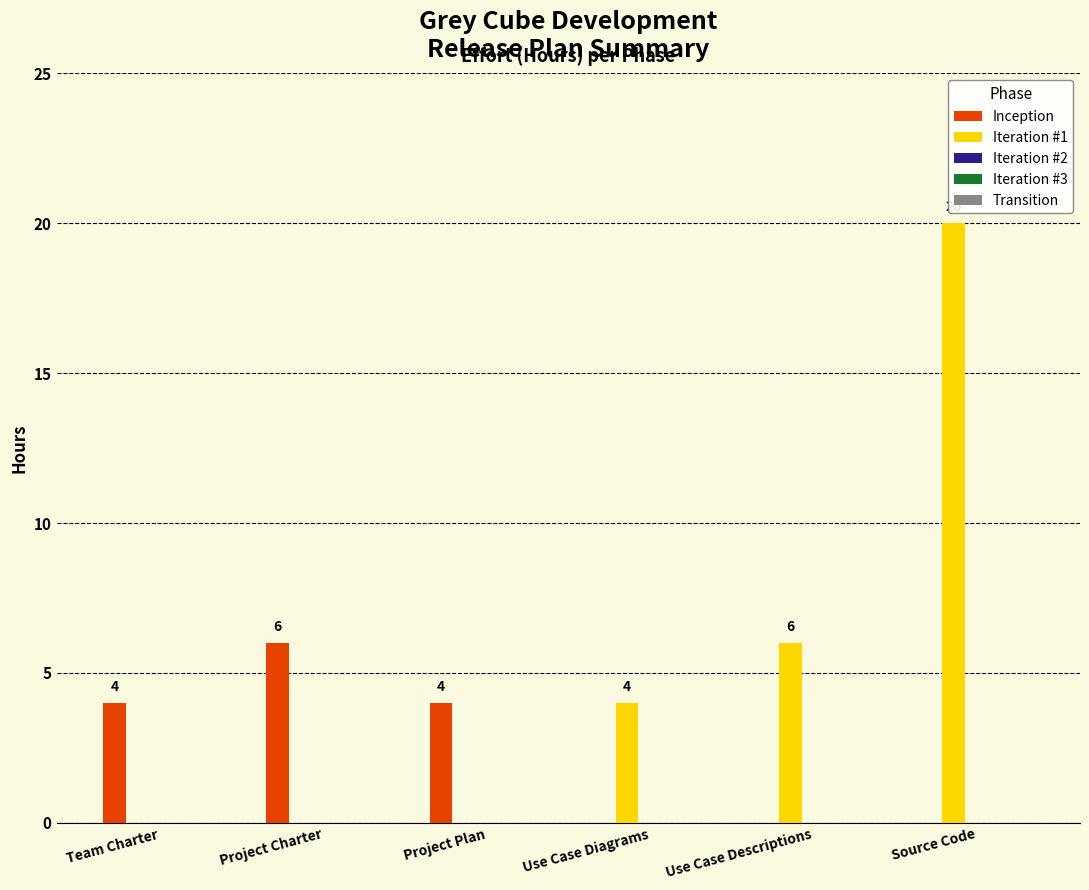

The value of Inception at Project Plan is 4. True or false?

True